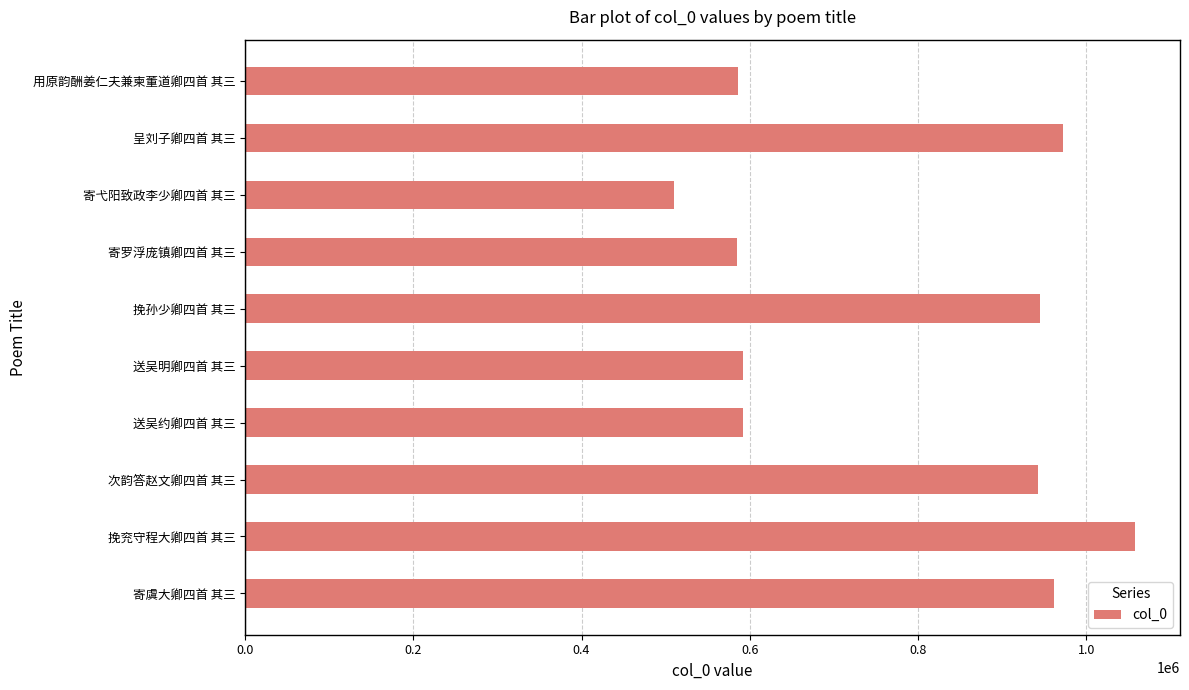

Are the bars horizontal?

Yes